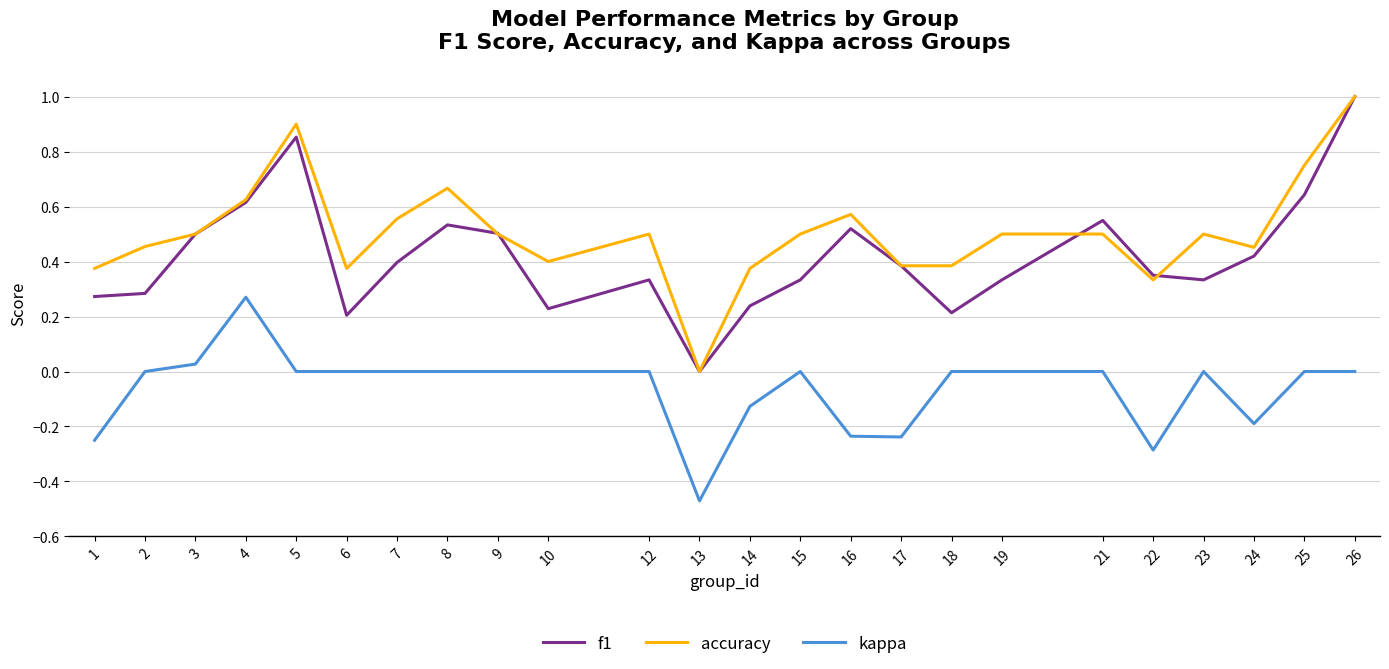

What is the total value across all series at 4?

1.5